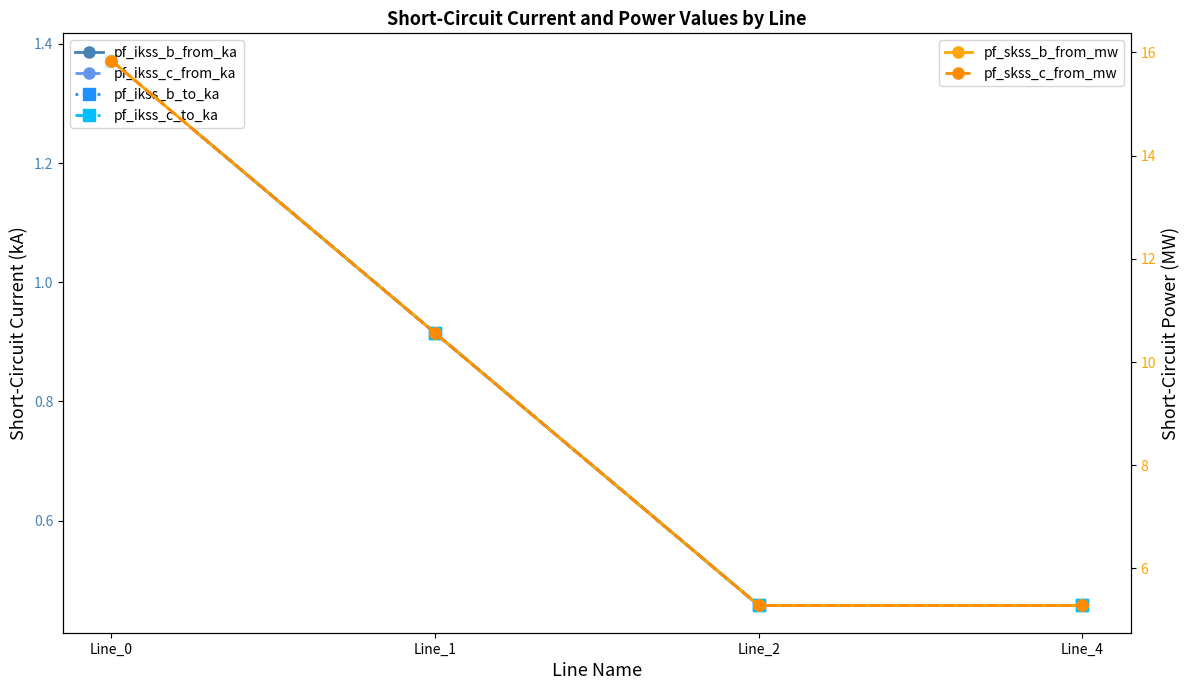

True or false: pf_ikss_b_to_ka and pf_ikss_c_to_ka intersect in this chart.

False